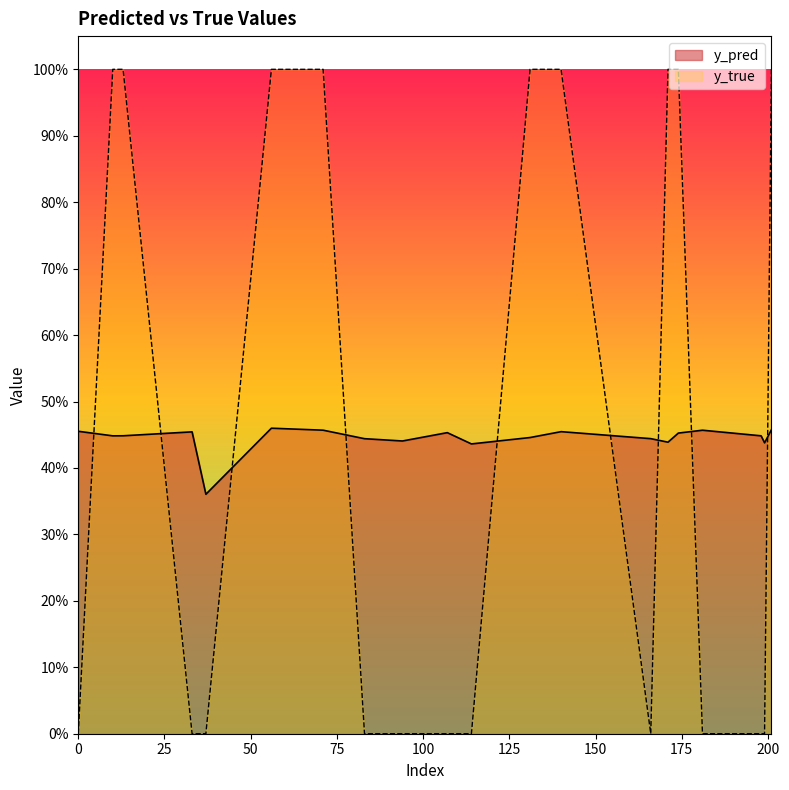

Where is y_pred nearest to the value 0?

37